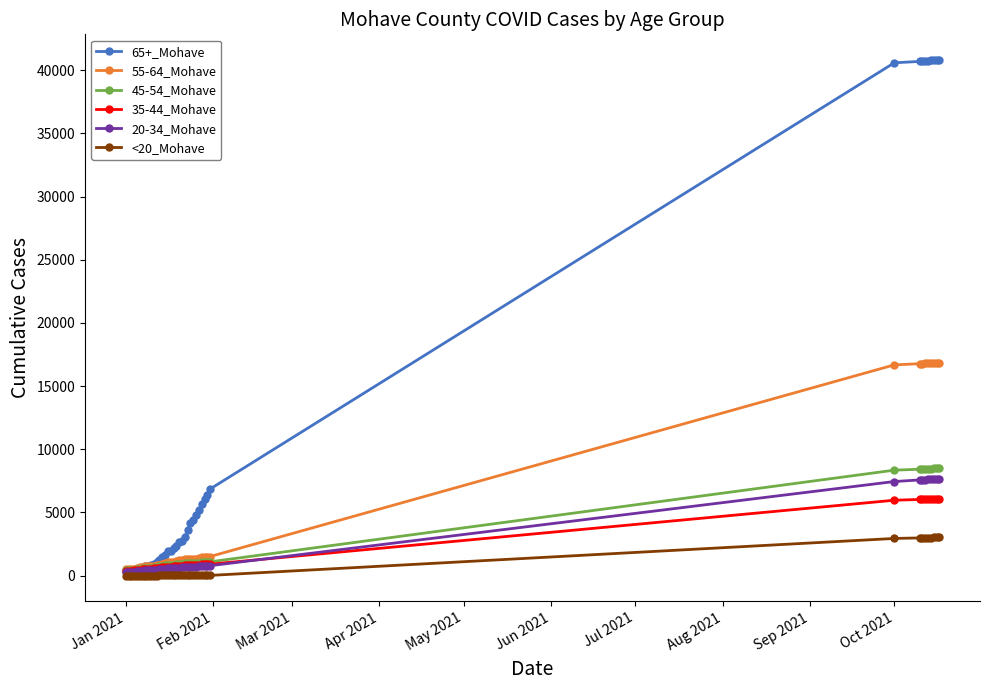

Which series has the largest total across all categories?

65+_Mohave